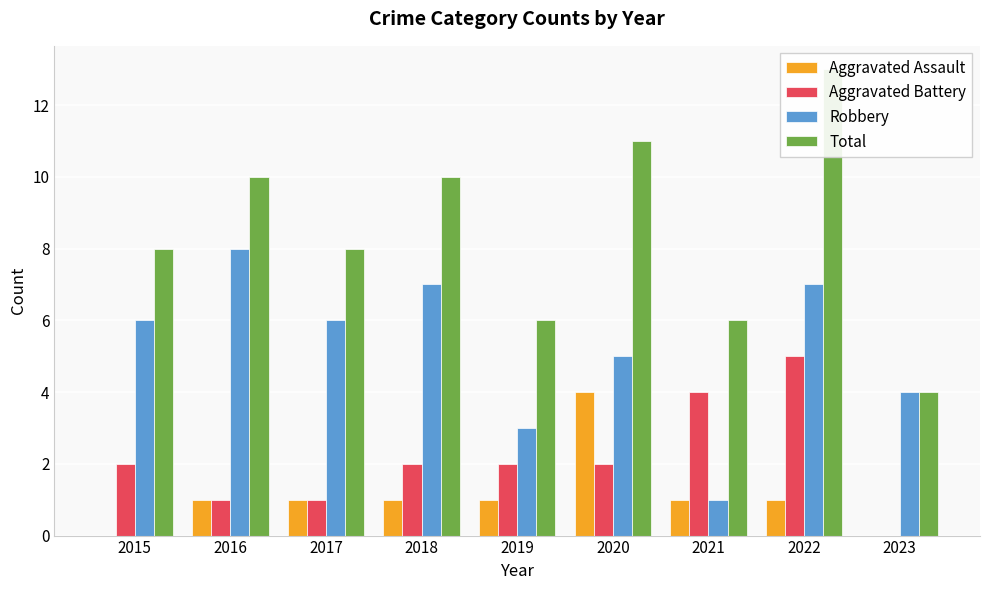

Between 2016 and 2021, which is larger?

2016